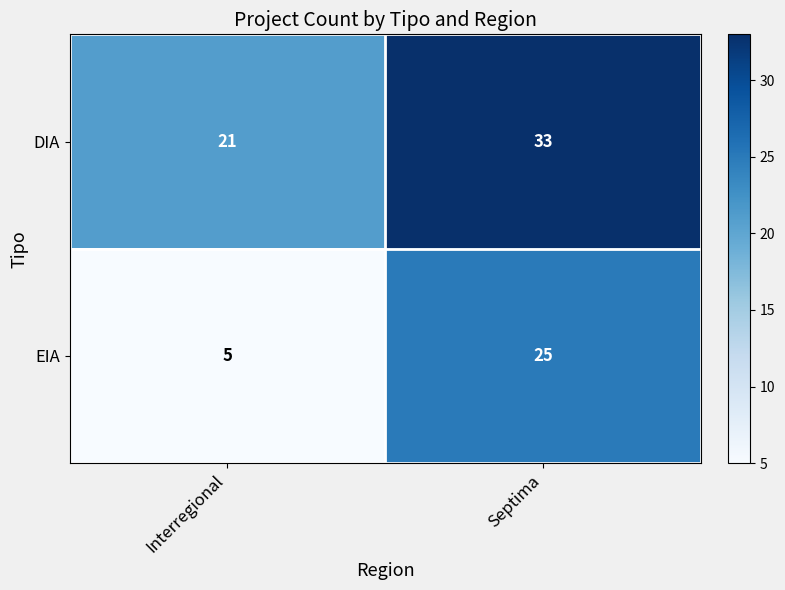

Which series has the largest total across all categories?

DIA